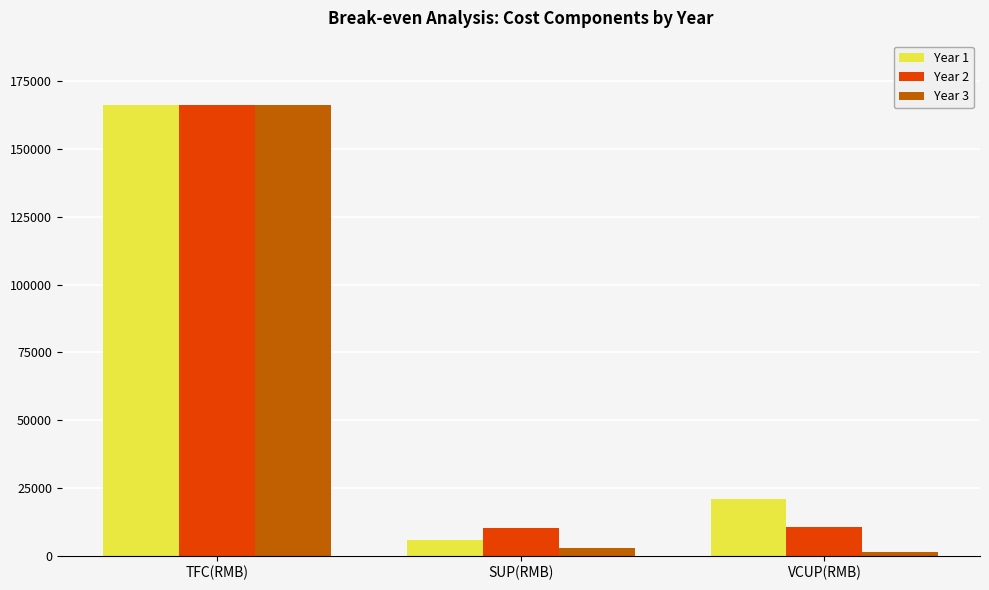

How many categories are shown in the chart?

3